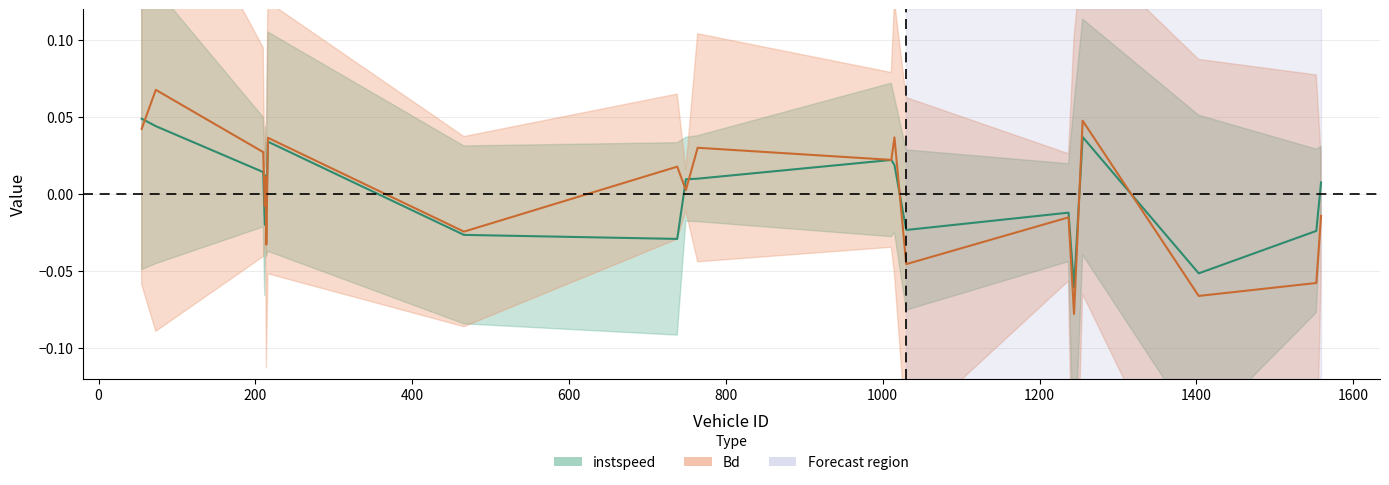

Is it true that instspeed equals 0.0 at 749.0?

True